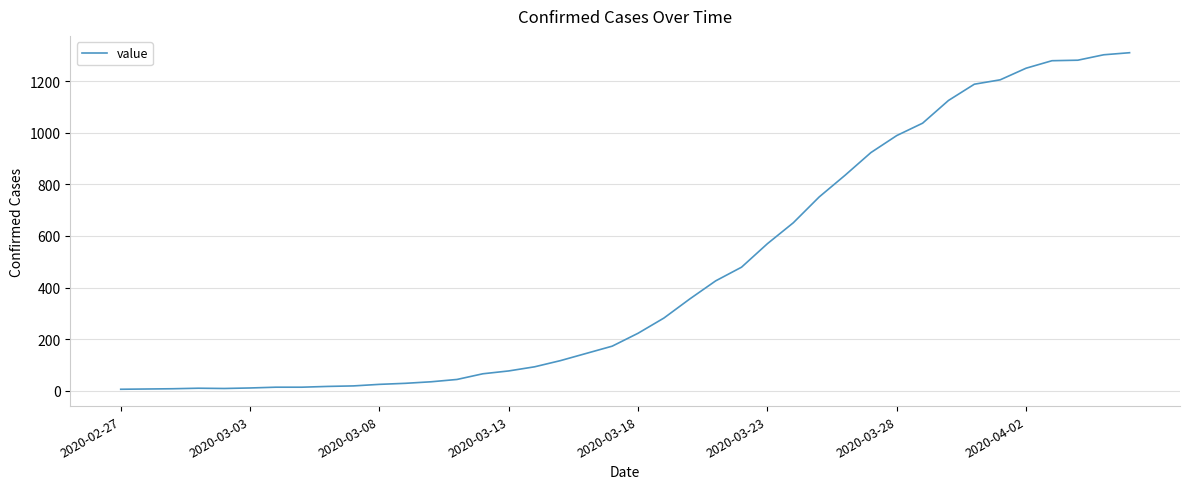

What is the difference between the maximum and minimum values?

1304